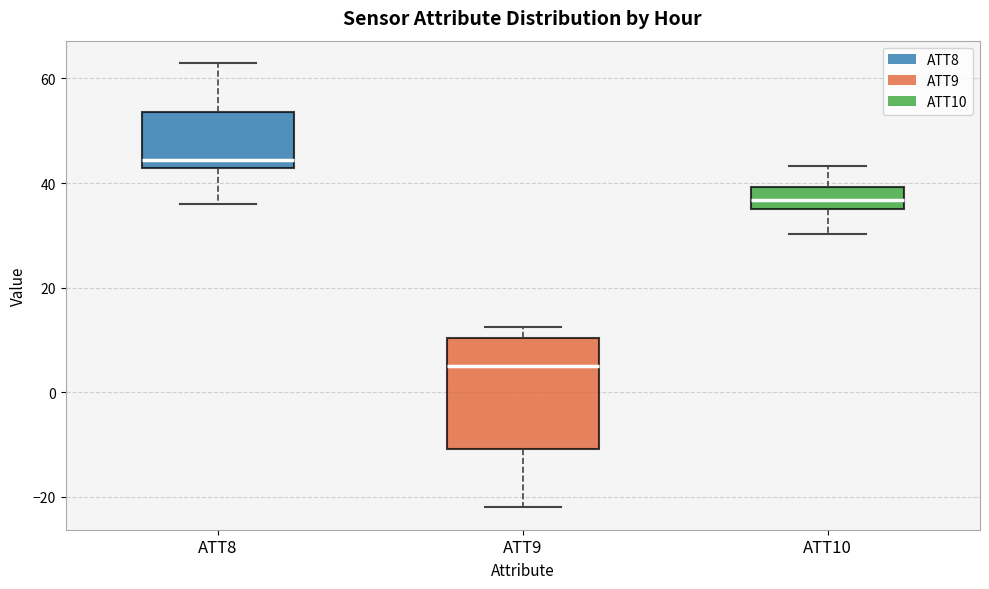

Which box has the highest median line?

ATT8